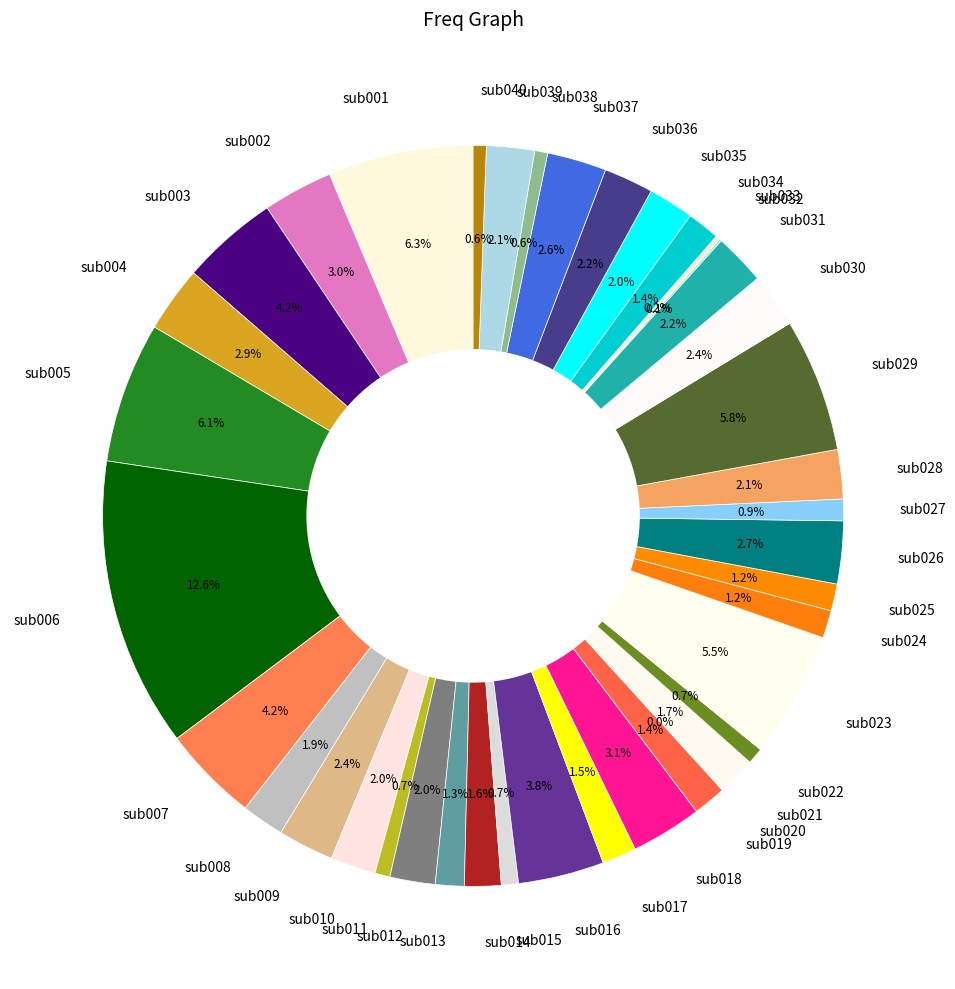

Approximately how many times larger is the value at sub004 compared to sub017?

1.9